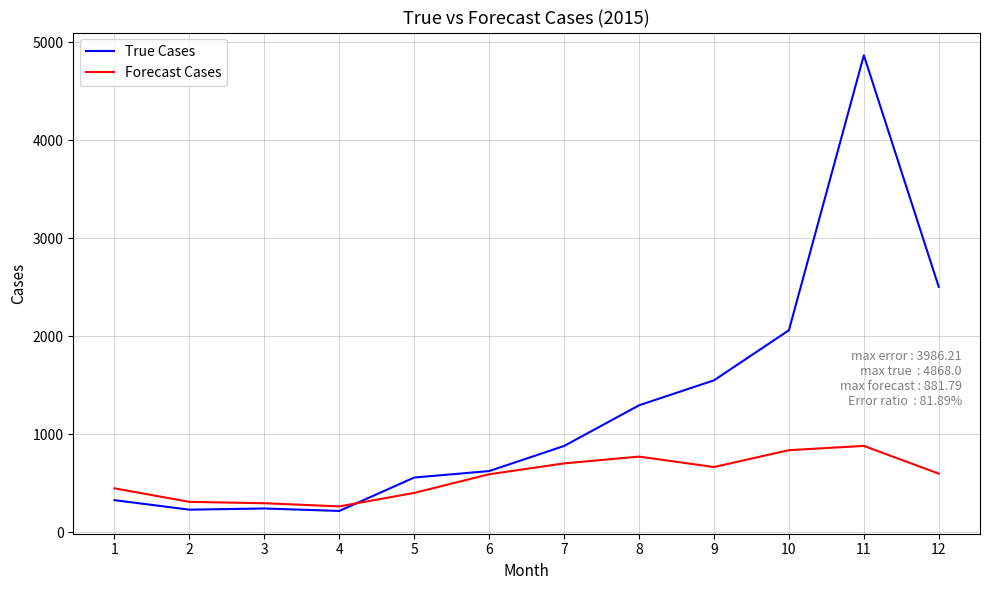

The value of True Cases at 10 is 3155.2. True or false?

False